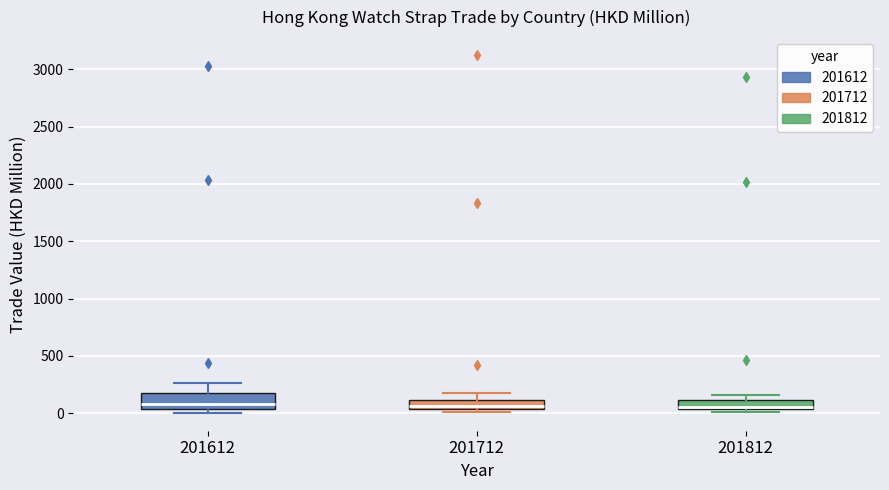

Which box is the tallest, from its lower edge to its upper edge?

201612